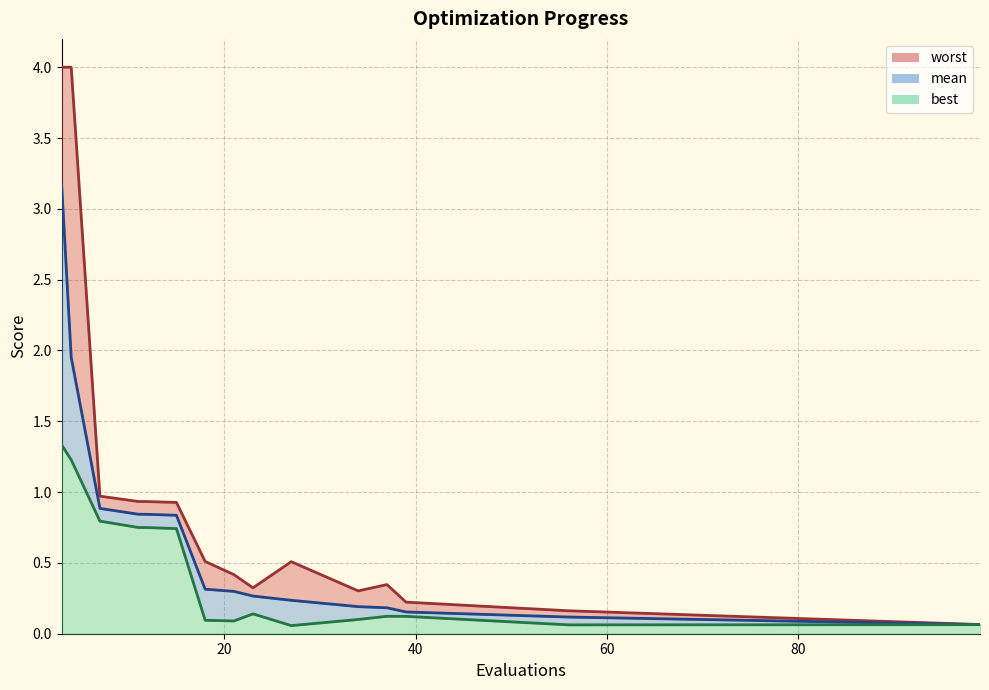

True or false: mean_line and worst_line intersect in this chart.

False